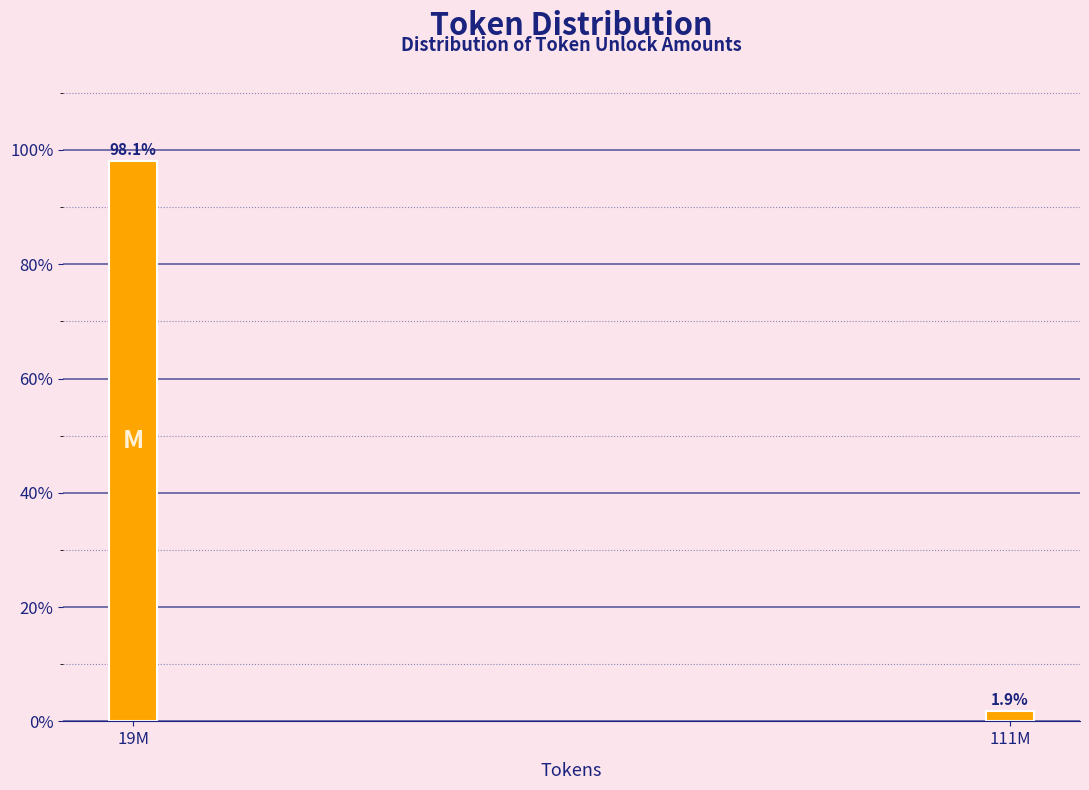

Reading left to right, list all the values displayed in this chart.

19M=98.1	111M=1.9